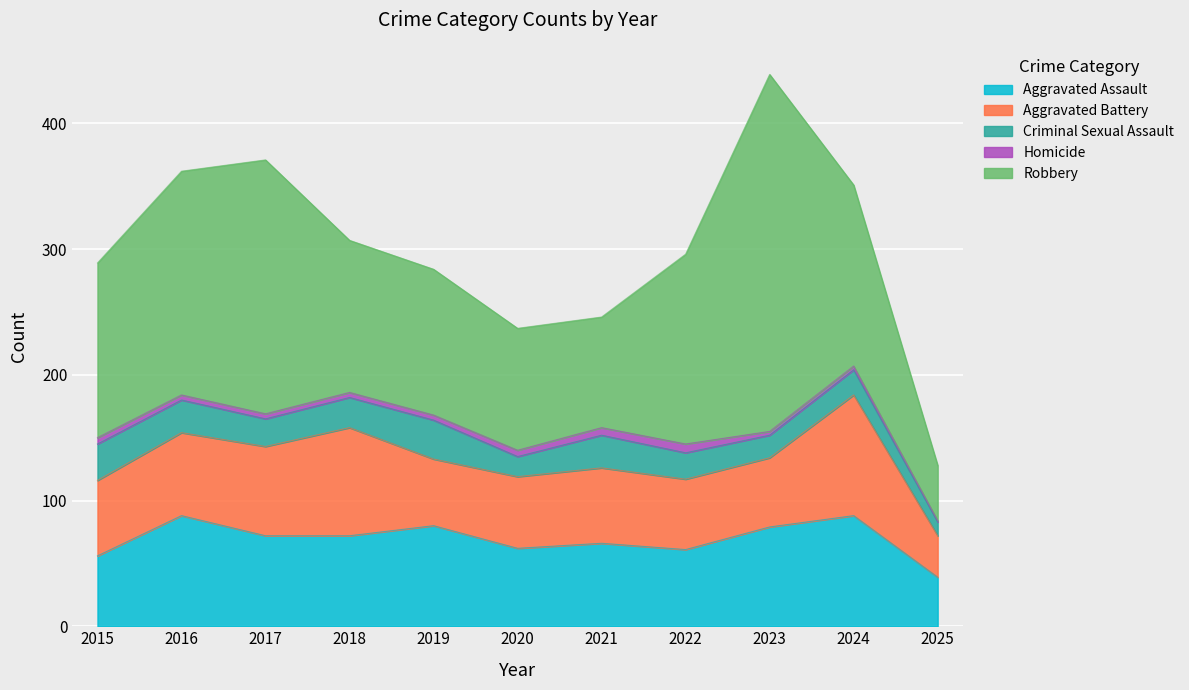

True or false: Homicide has more than 1 interior local peaks.

False